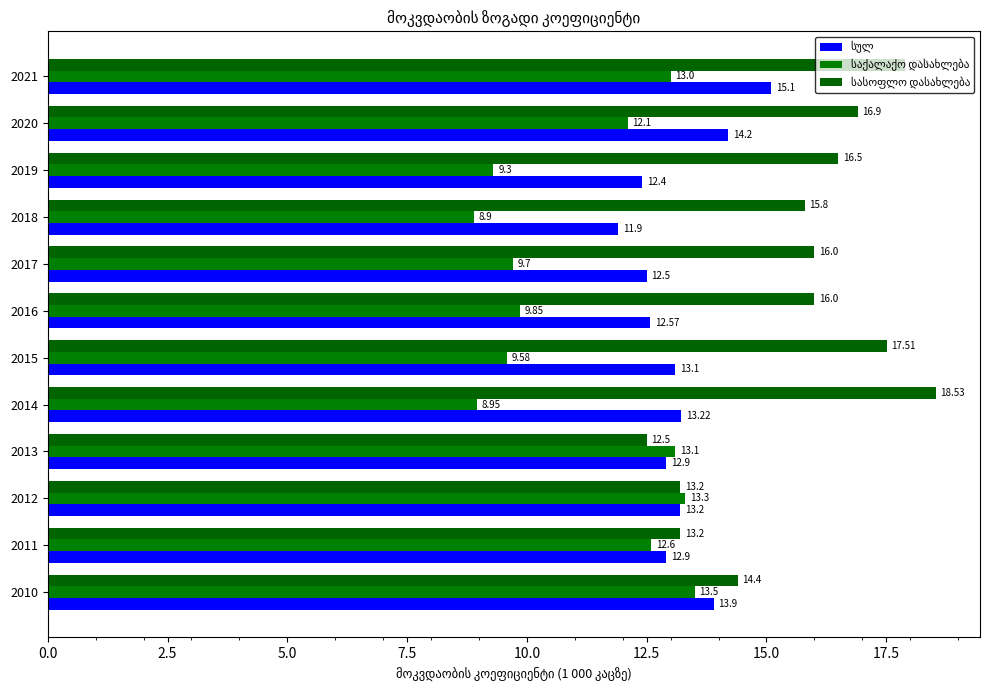

Which category has the highest value across all series?

2014